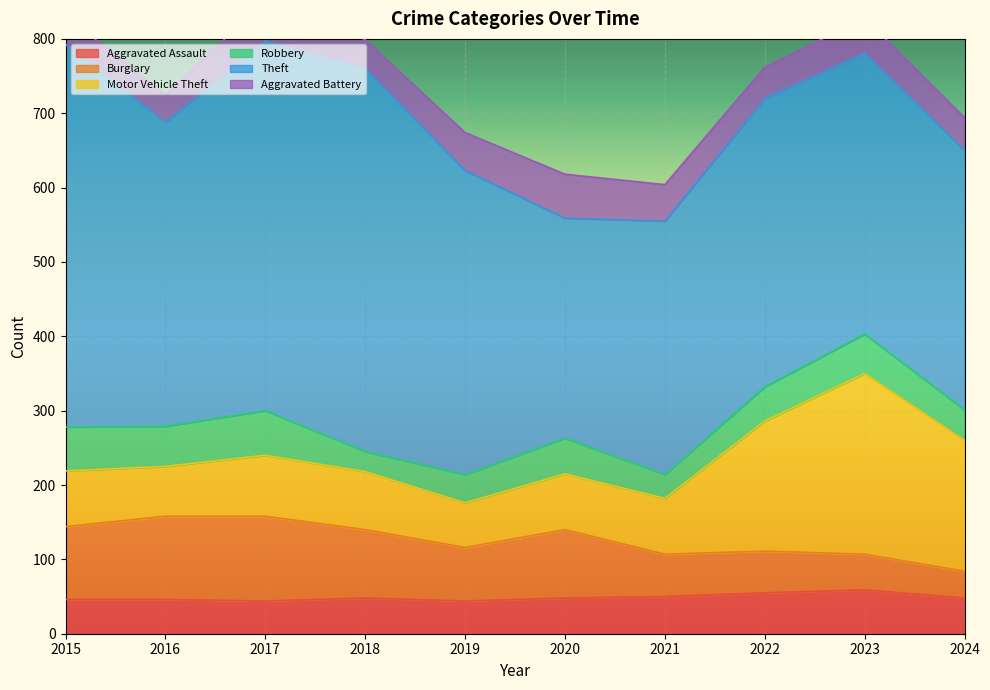

Reading right to left, extract all data points from this chart.

Aggravated Assault: 48	59	55	50	48	44	48	44	46	46
Burglary: 36	48	56	57	92	72	92	114	112	98
Motor Vehicle Theft: 176	243	175	75	75	60	78	82	67	75
Robbery: 41	53	46	32	48	38	27	60	54	59
Theft: 349	378	388	341	296	409	515	497	409	515
Aggravated Battery: 44	47	42	49	59	51	39	54	37	38